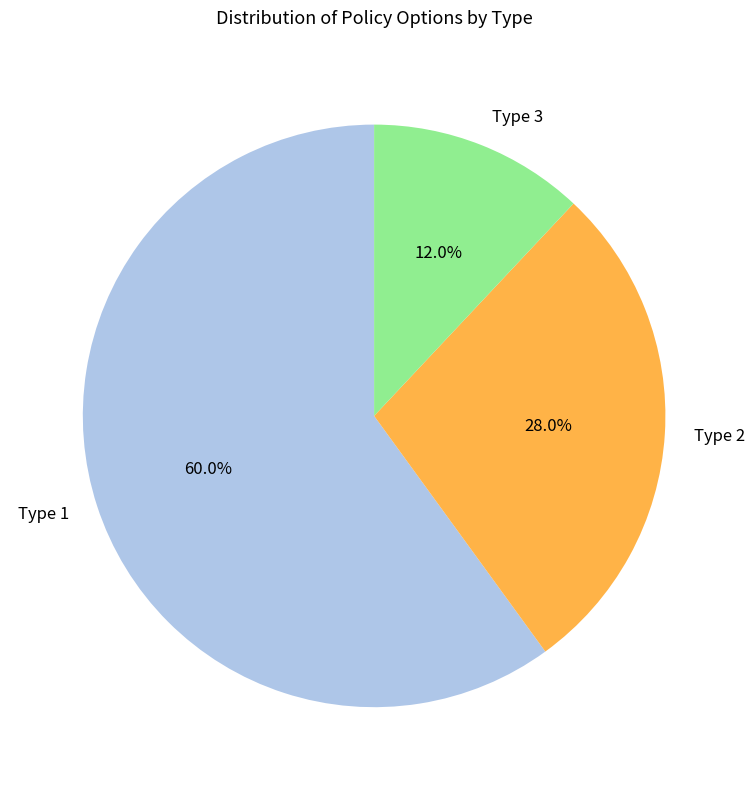

What is the ratio of the value at Type 1 to the value at Type 2?

2.1